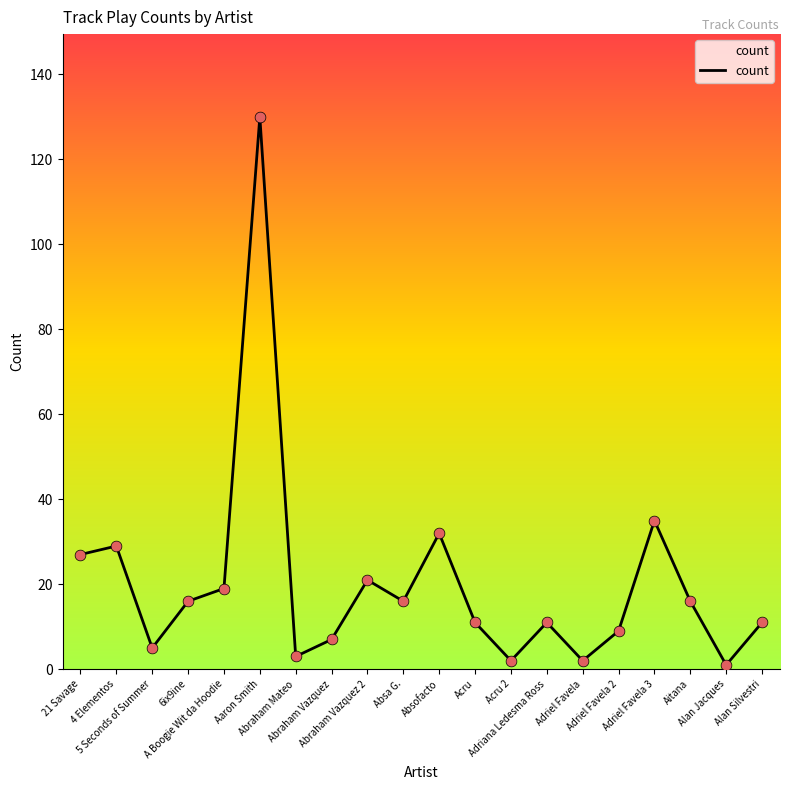

Which has a higher value, Abraham Vazquez 2 or Alan Jacques?

Abraham Vazquez 2